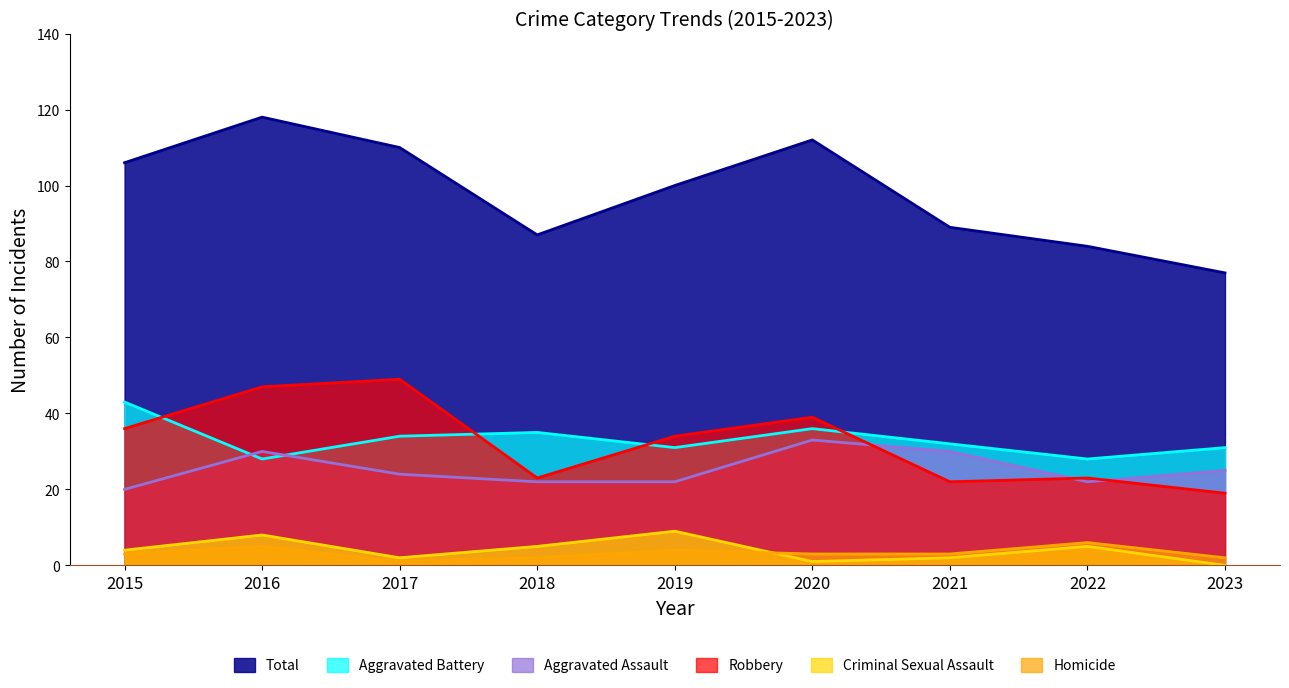

Which series has the widest spread of values?

Total